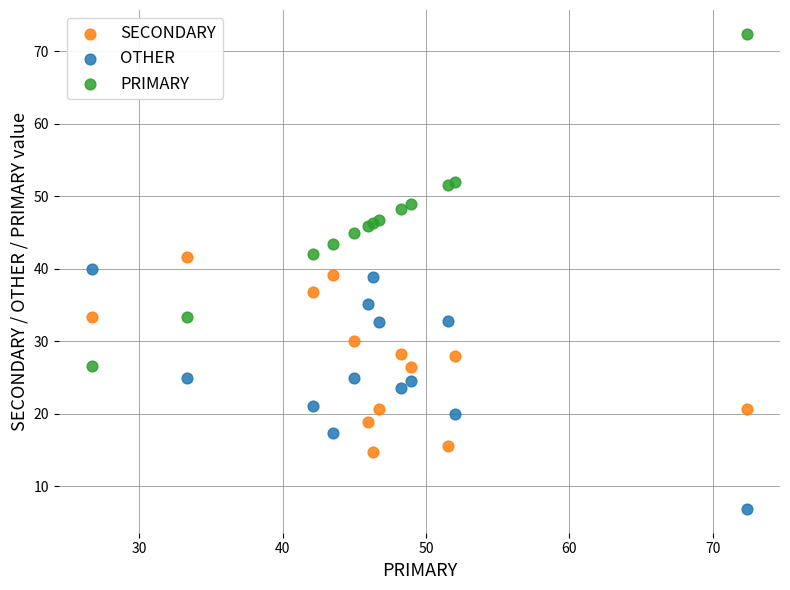

Which series has the largest Y range (max minus min)?

PRIMARY